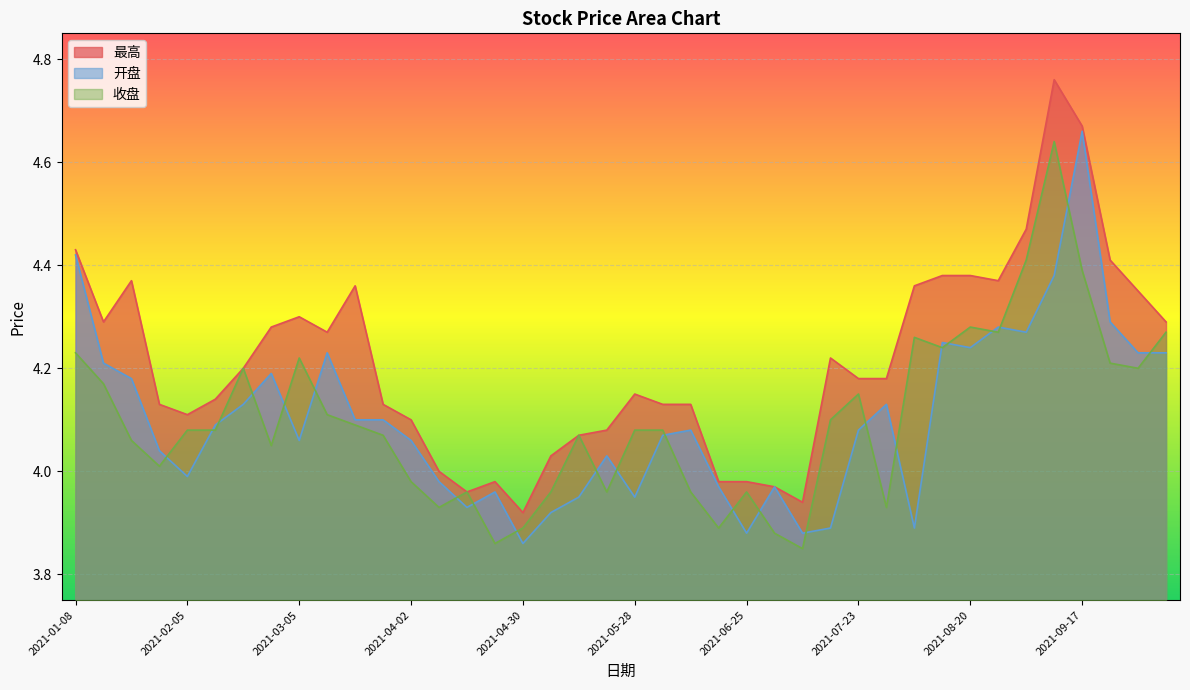

Between 2021-06-11 and 2021-08-27, which is larger?

2021-08-27